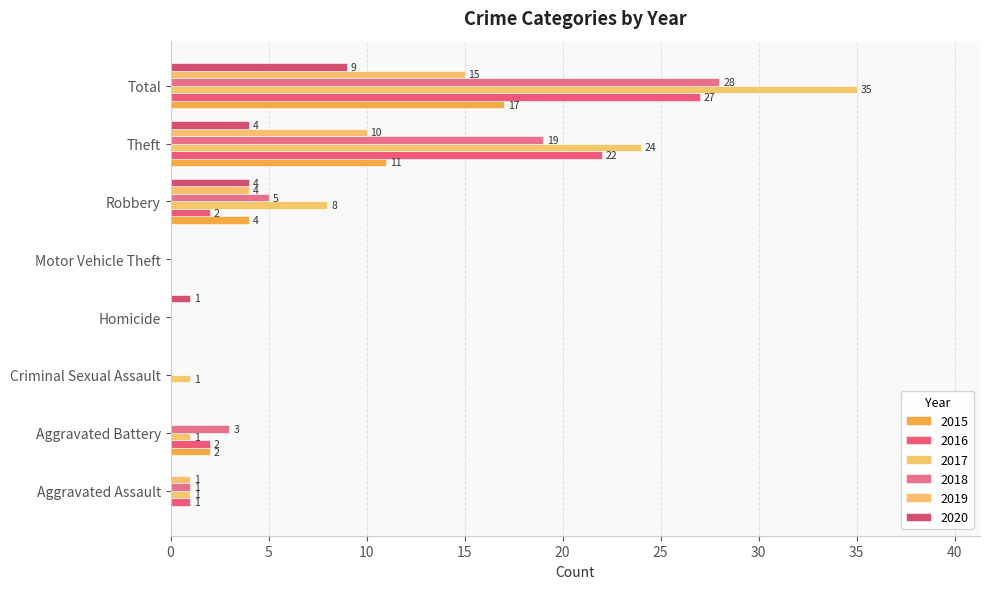

How many categories are shown in the chart?

8